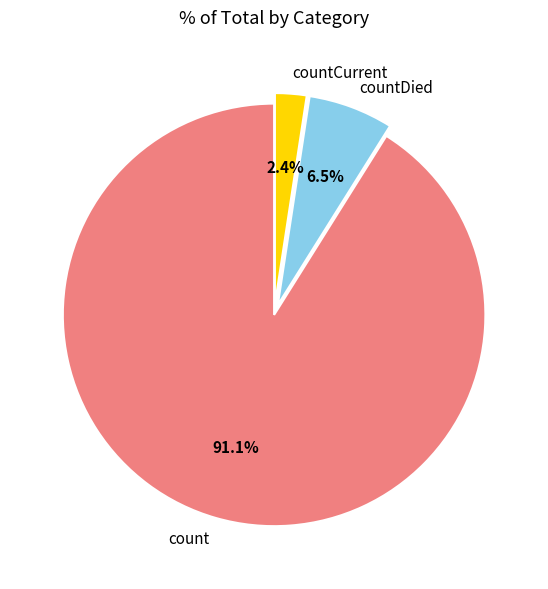

How much of the chart is everything except count?

8.9%